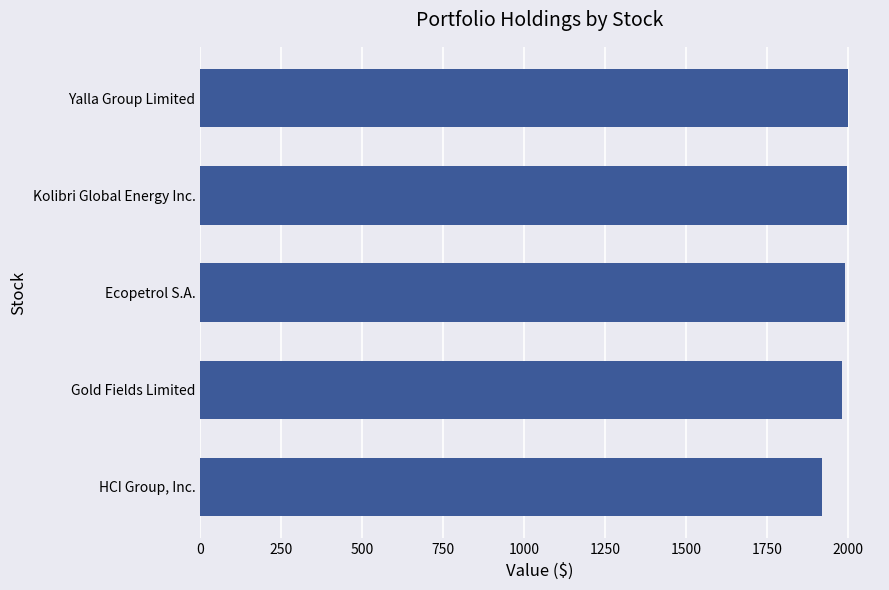

What is the label of the 2nd bar from the bottom?

Gold Fields Limited